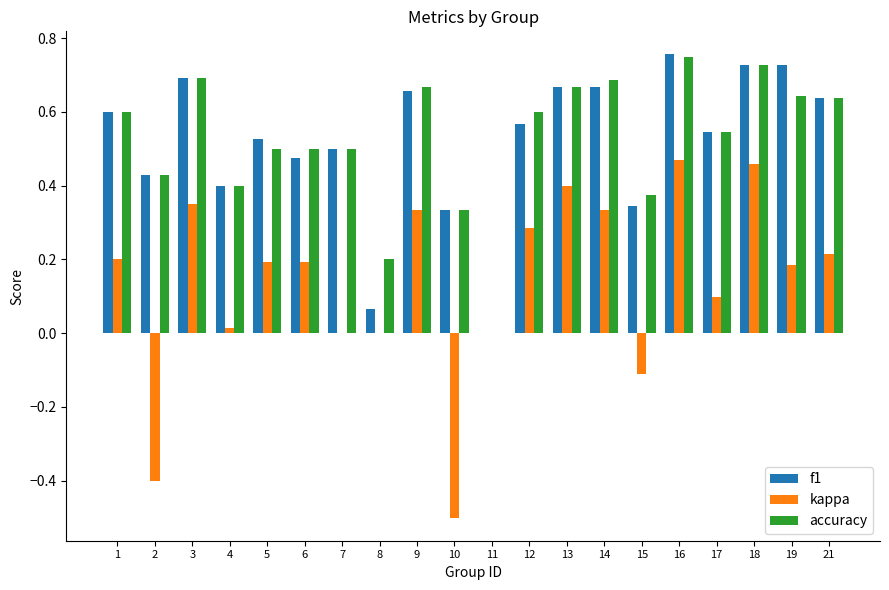

Is it true that f1 equals 0.1 at 10?

False